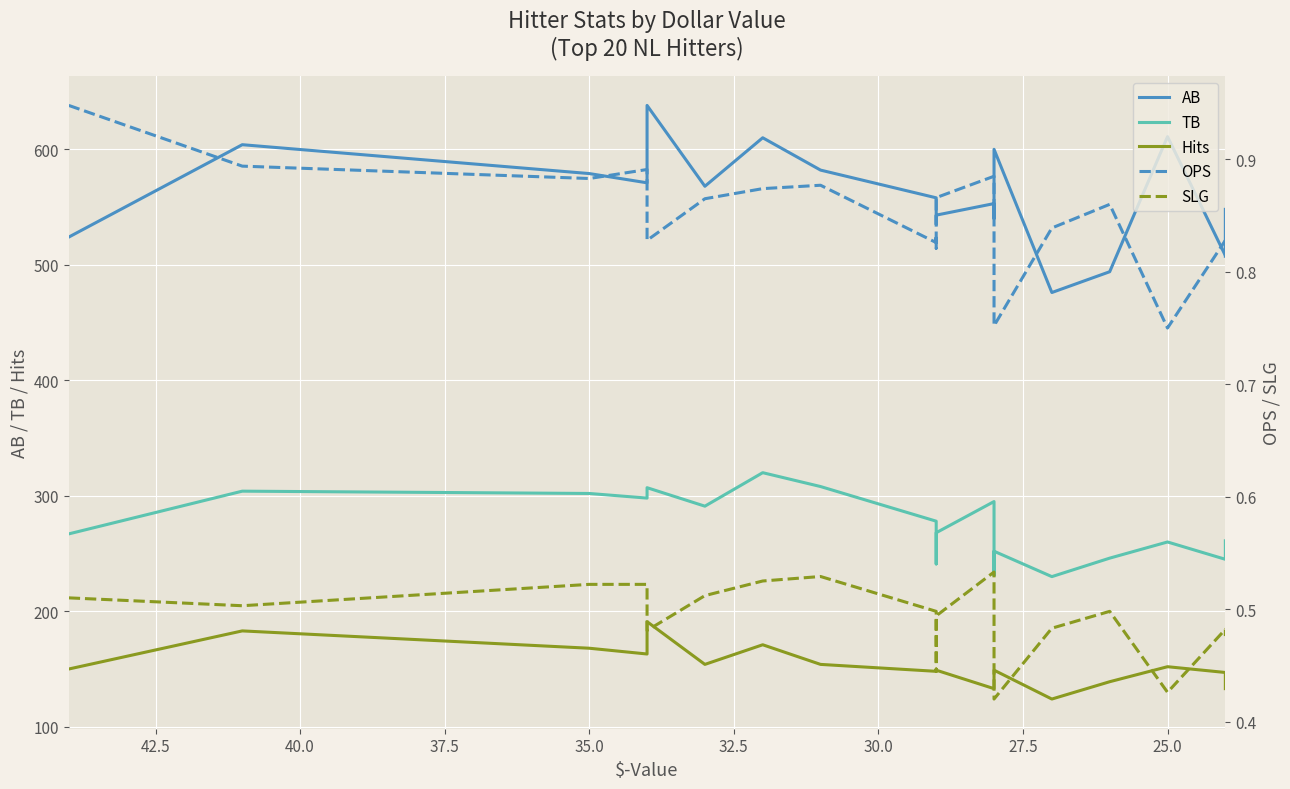

How many lines are shown in the chart?

5